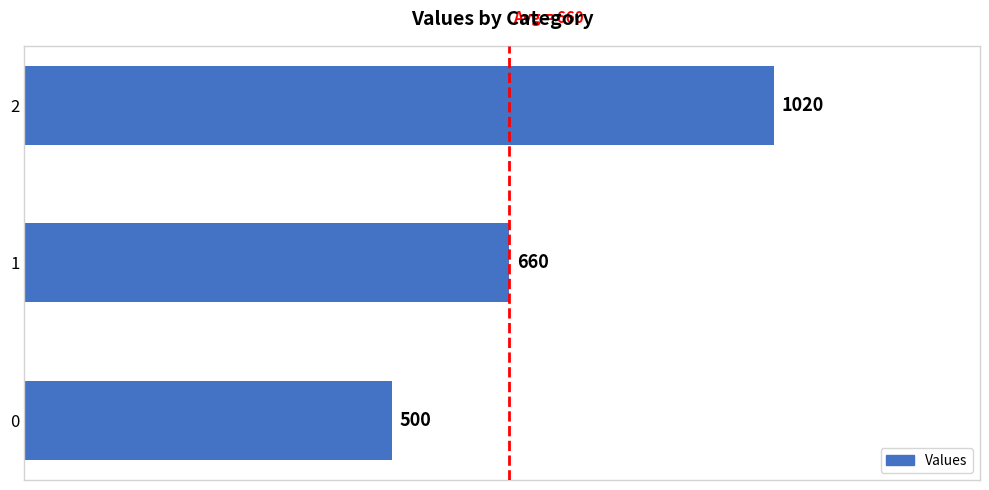

What is the change in value from 0 to 1?

+160